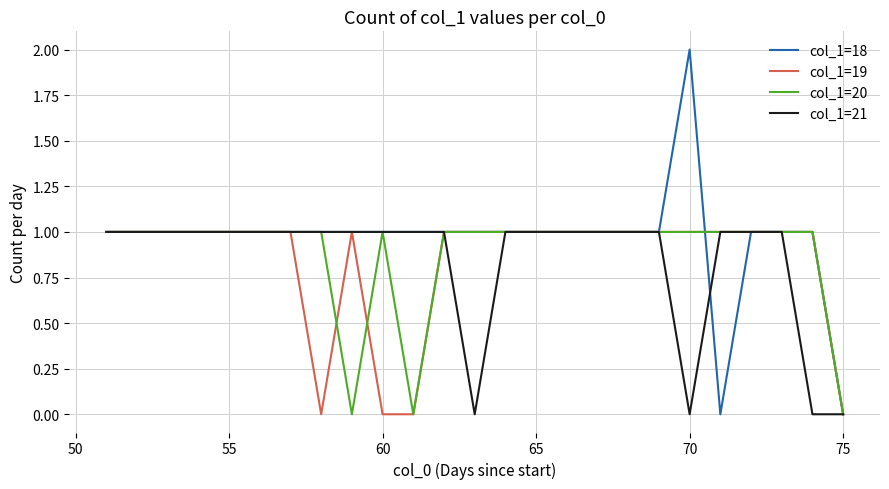

Which series has the largest range (max minus min)?

col_1=18